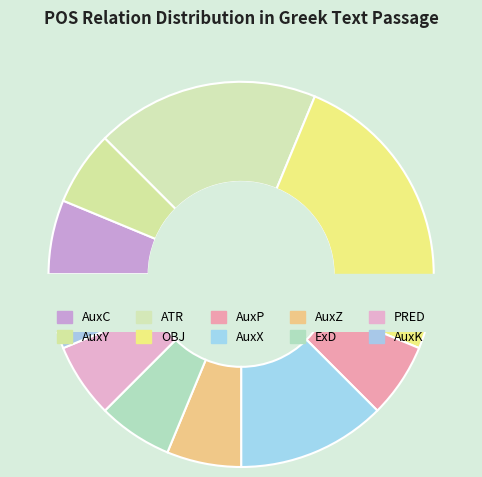

Which category has the biggest portion of the pie?

OBJ